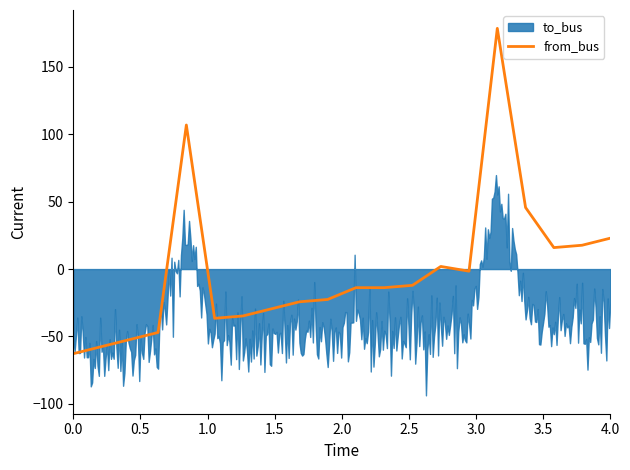

What is the highest value of the from_bus series?

178.7